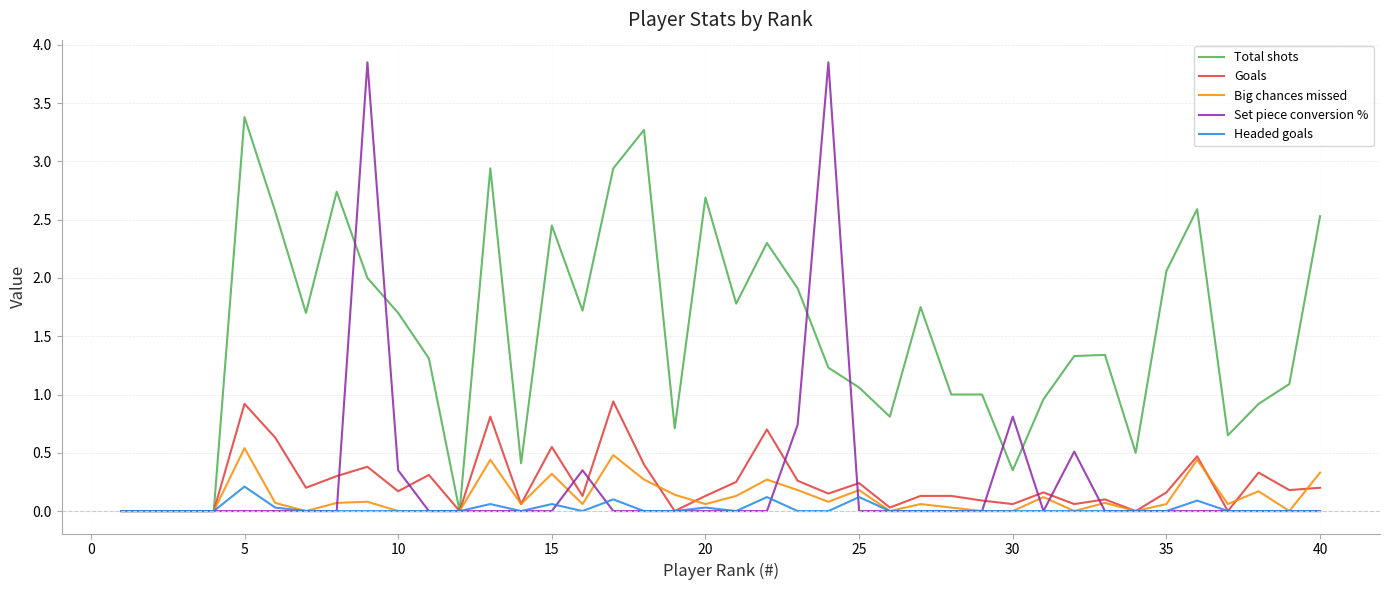

Which series has the largest range (max minus min)?

Set piece conversion %